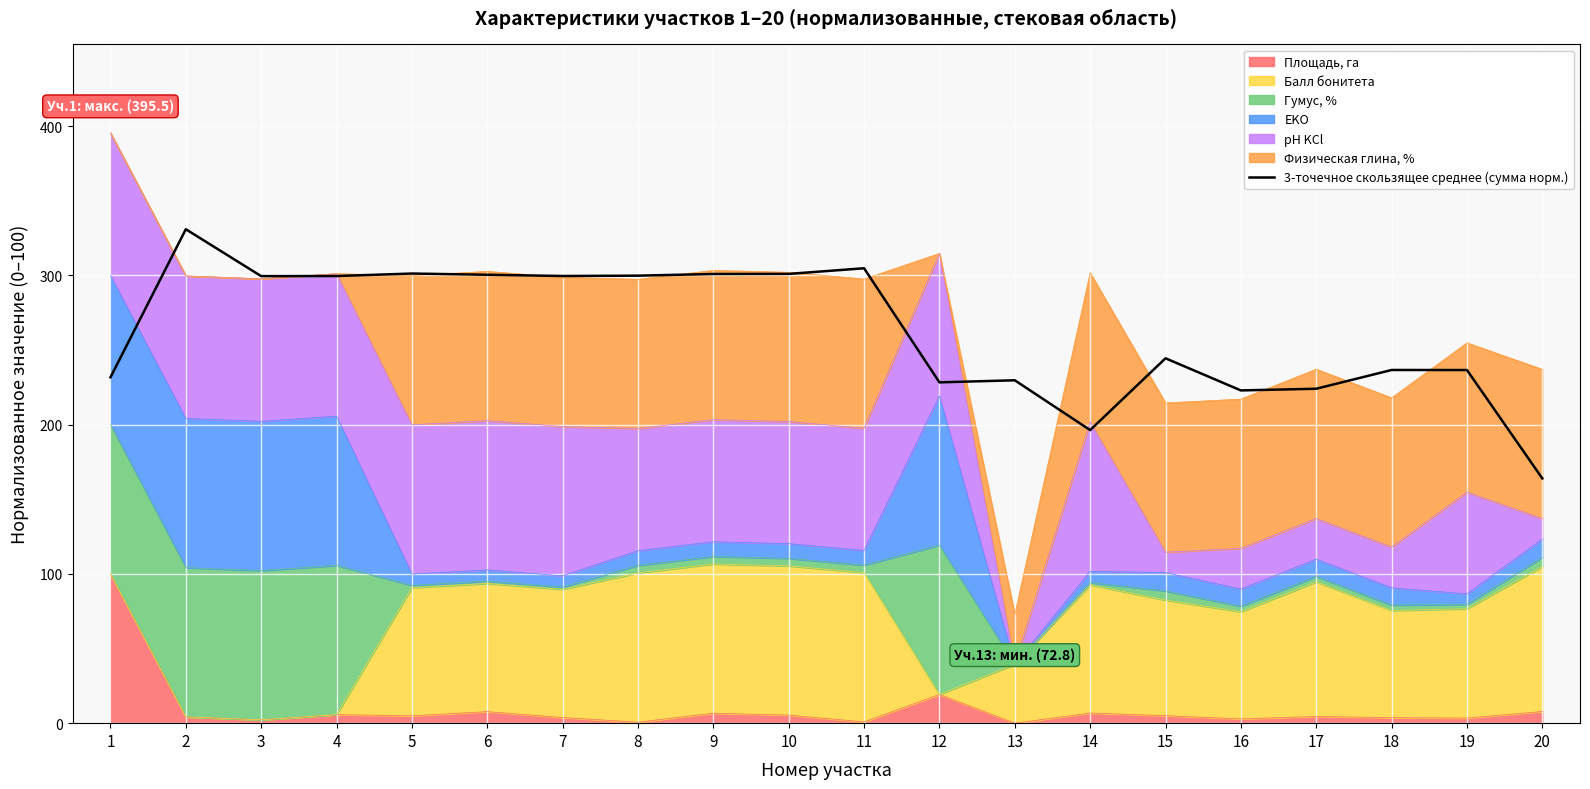

At which category does the chart reach its minimum across all series?

20